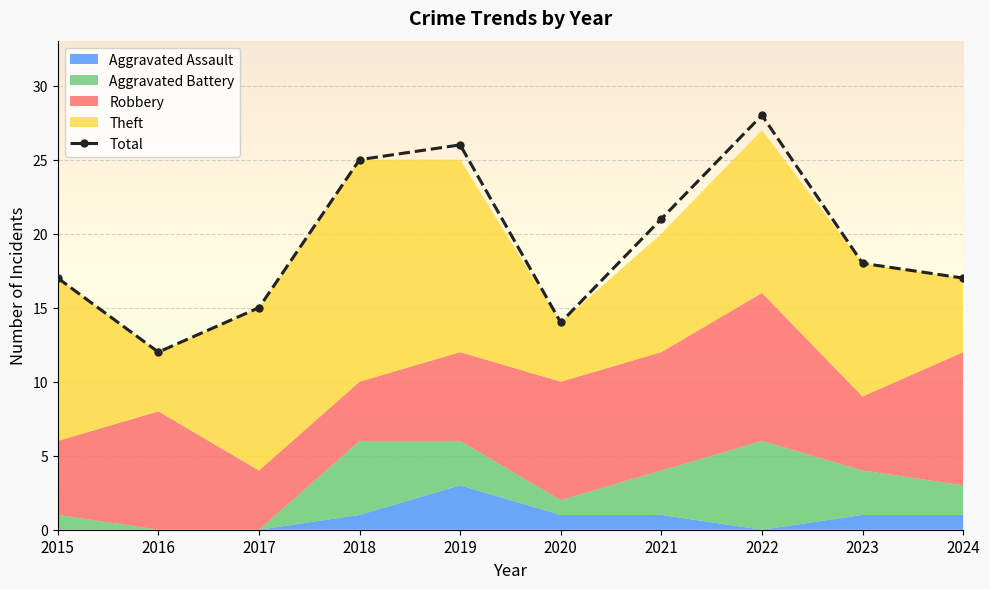

Which has a higher value, 2016 or 2018?

2018